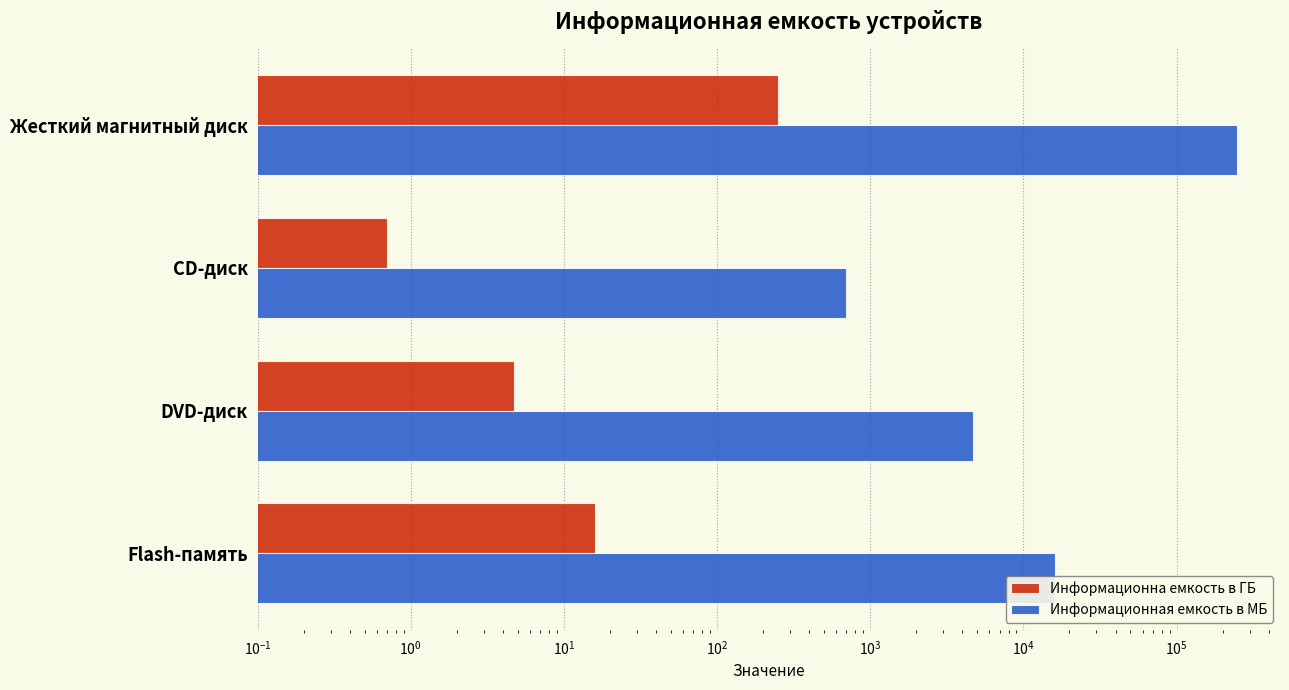

How many bars are there in total?

8